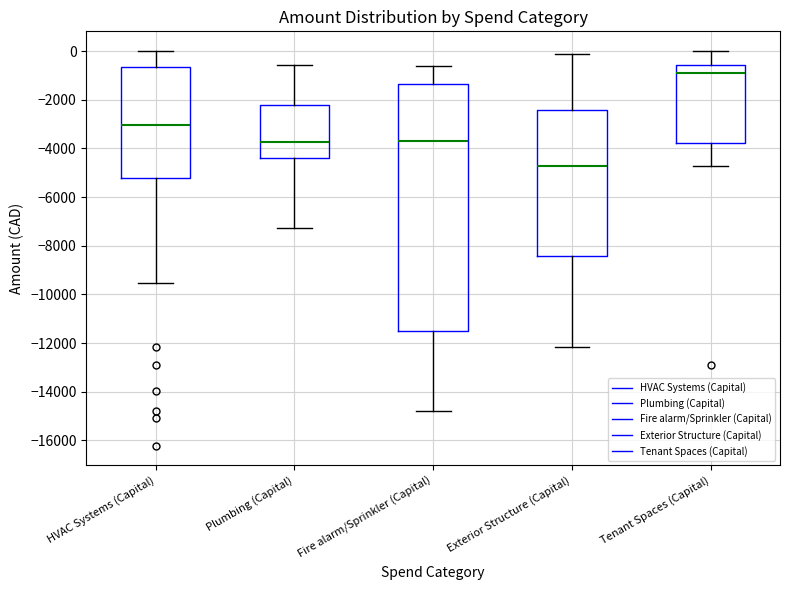

Reading left to right, read every box against the y-axis: the position of its median line, the range the box covers, and the ends of its whiskers. The values are not printed on the chart, so give them approximately, as read against the axis.

HVAC Systems (Capital): median -3000, box -5200 to -600, whiskers -9600 to 0
Plumbing (Capital): median -3800, box -4400 to -2200, whiskers -7200 to -600
Fire alarm/Sprinkler (Capital): median -3800, box -11600 to -1400, whiskers -14800 to -600
Exterior Structure (Capital): median -4800, box -8400 to -2400, whiskers -12200 to -200
Tenant Spaces (Capital): median -1000, box -3800 to -600, whiskers -4800 to 0